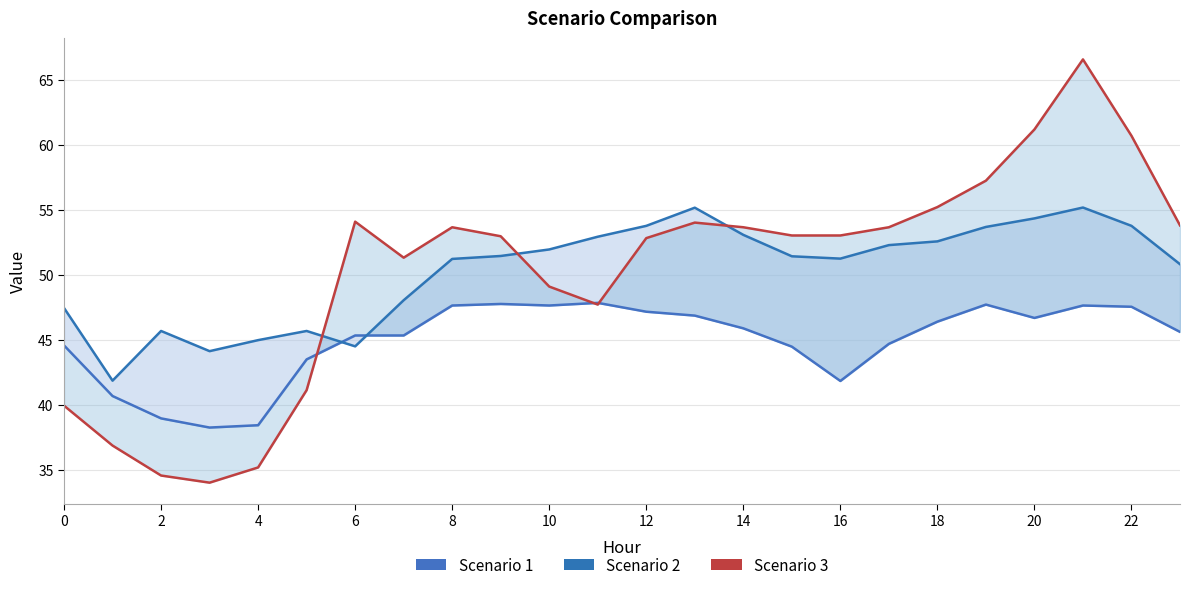

Is the value of Scenario 1 at 0 greater than the value of Scenario 3 at 2?

Yes